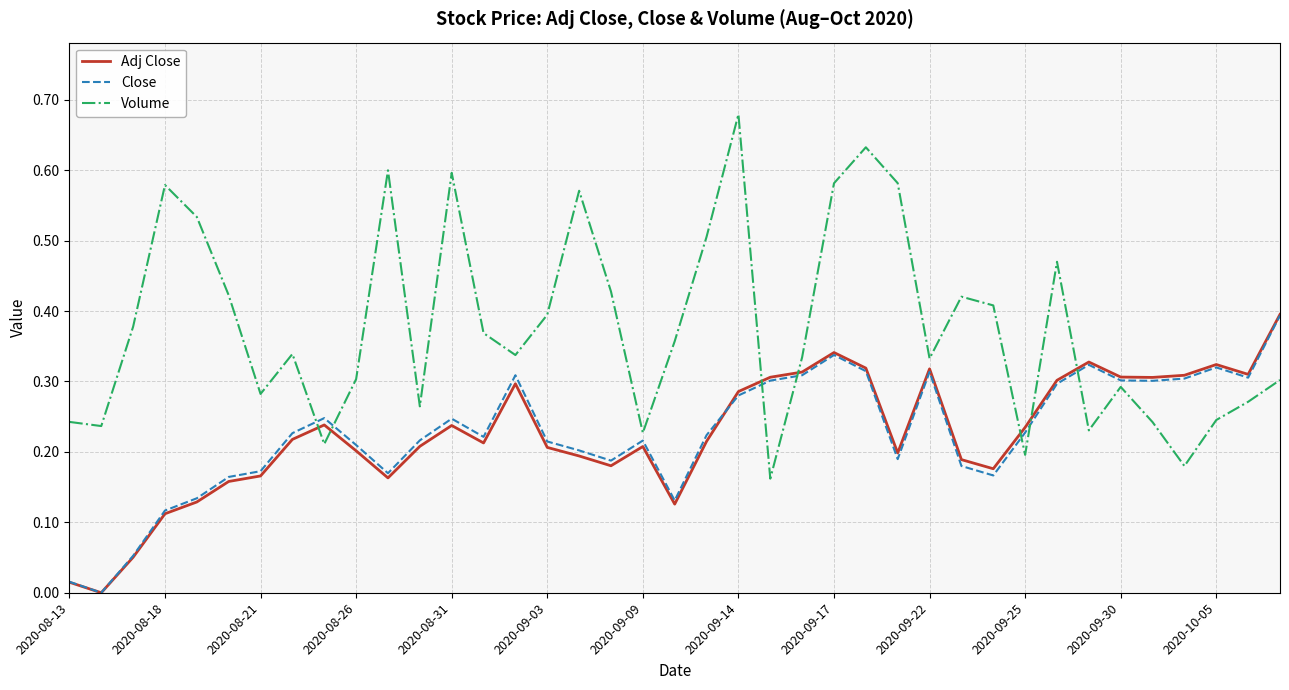

True or false: Volume and Close cross at least once.

True